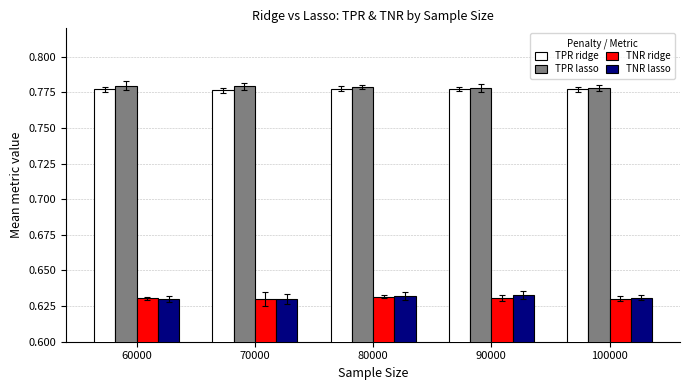

The value of TNR ridge at 100000 is 0.4. True or false?

False